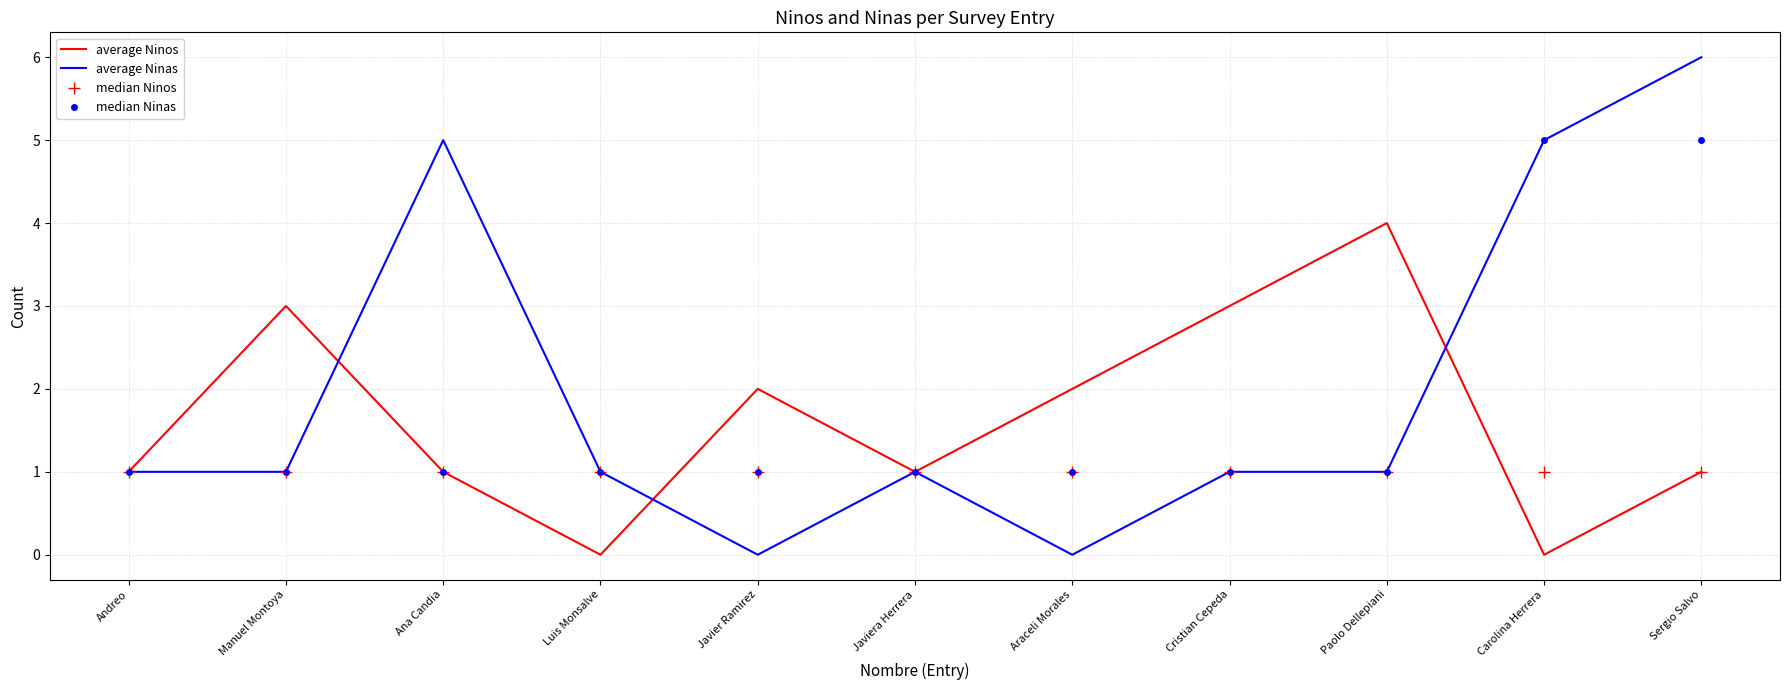

Which series changed the most between Javiera Herrera and Sergio Salvo?

average Ninas